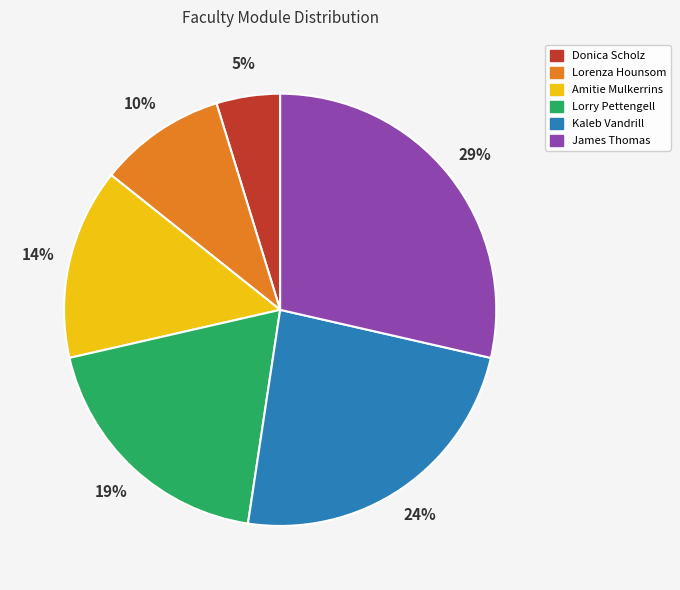

What percentage is the Donica Scholz slice, to the nearest percent?

5%